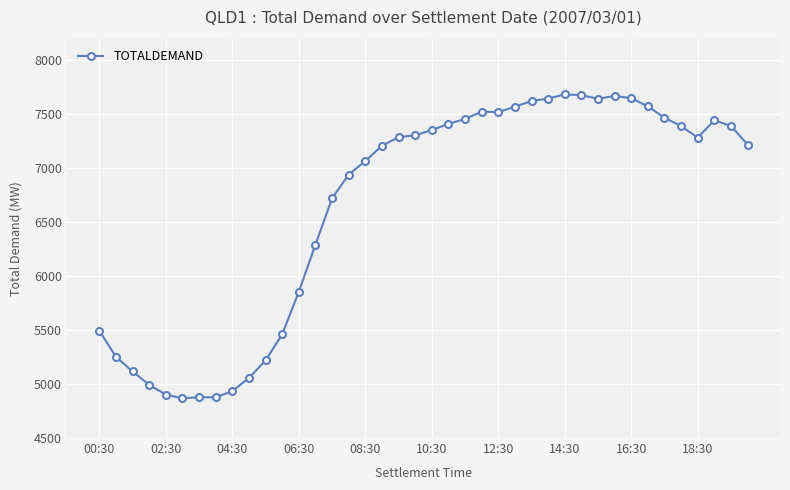

True or false: the data has more than 1 interior local peaks.

True